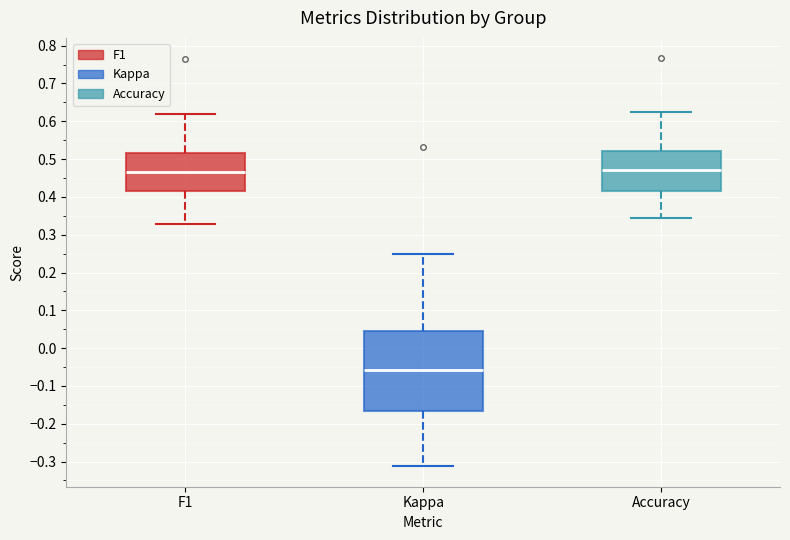

Reading left to right, transcribe this box plot: for each box, give where its median line is, the range the box spans, and where its two whiskers end, as read against the y-axis. The values are not printed on the chart, so give them approximately, as read against the axis.

F1: median 0.47, box 0.42 to 0.51, whiskers 0.33 to 0.62
Kappa: median -0.06, box -0.17 to 0.04, whiskers -0.31 to 0.25
Accuracy: median 0.47, box 0.42 to 0.52, whiskers 0.34 to 0.63